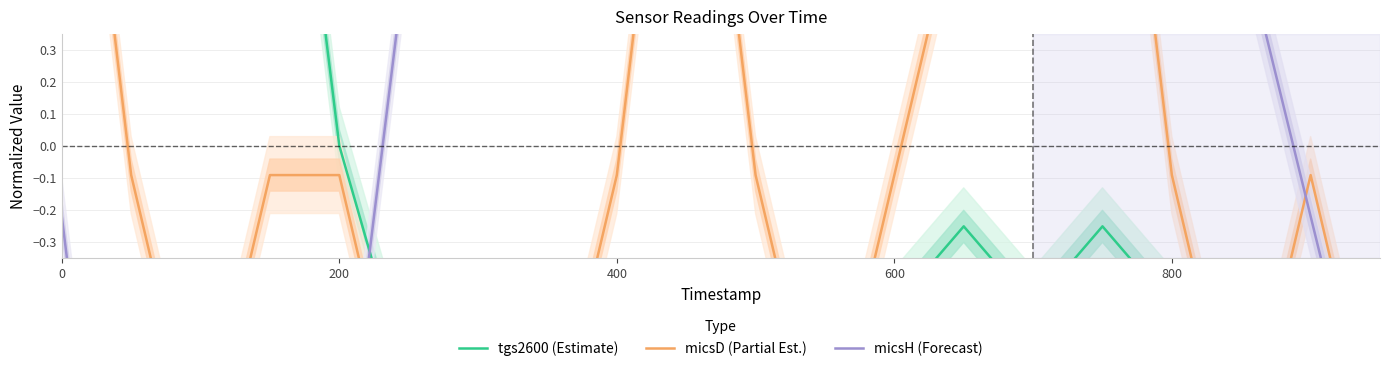

How many values in micsD (Partial Est.) are below zero?

15